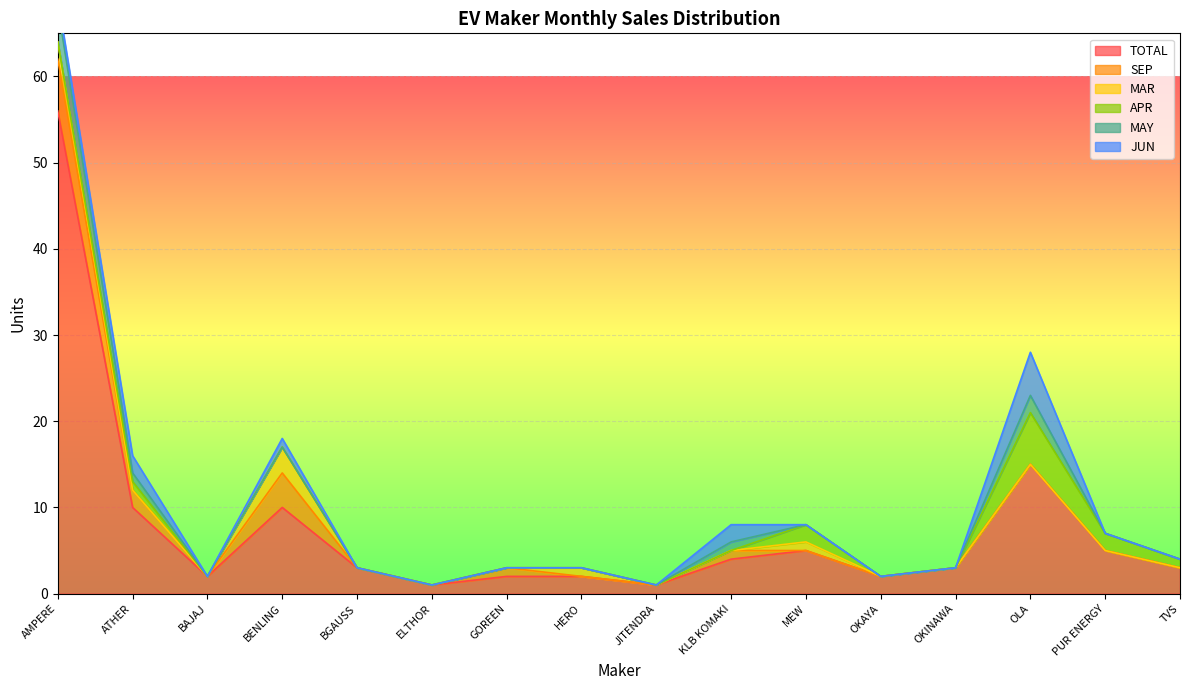

At which label does TOTAL reach its peak?

AMPERE